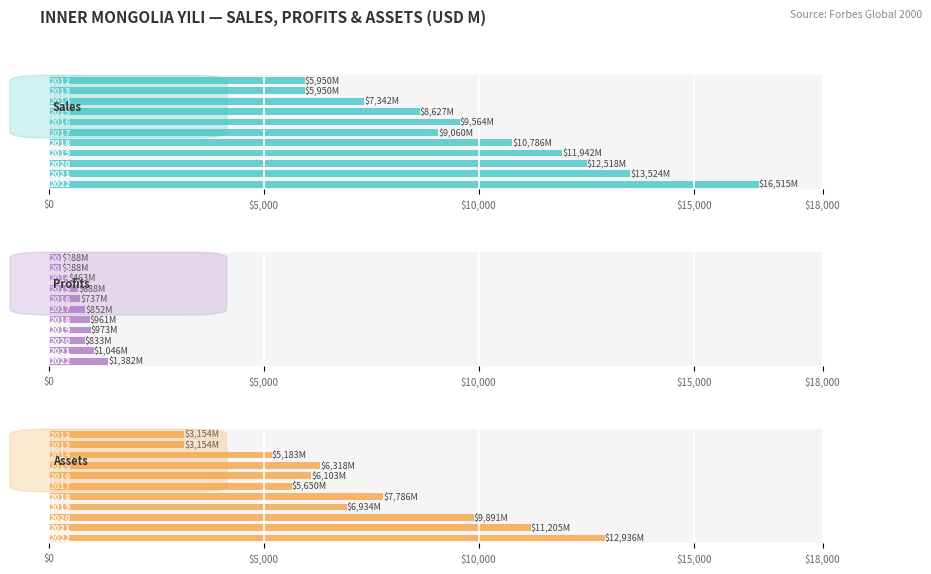

Which series has the largest total across all categories?

Sales